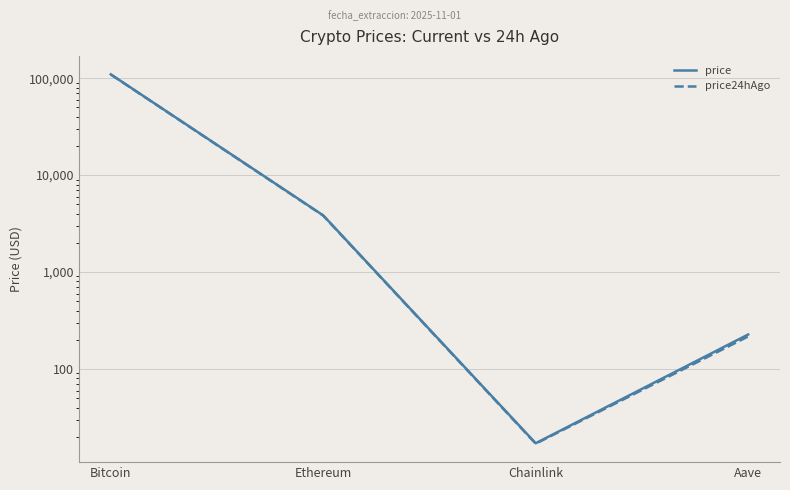

Is the value of price at Chainlink greater than the value of price24hAgo at Ethereum?

No